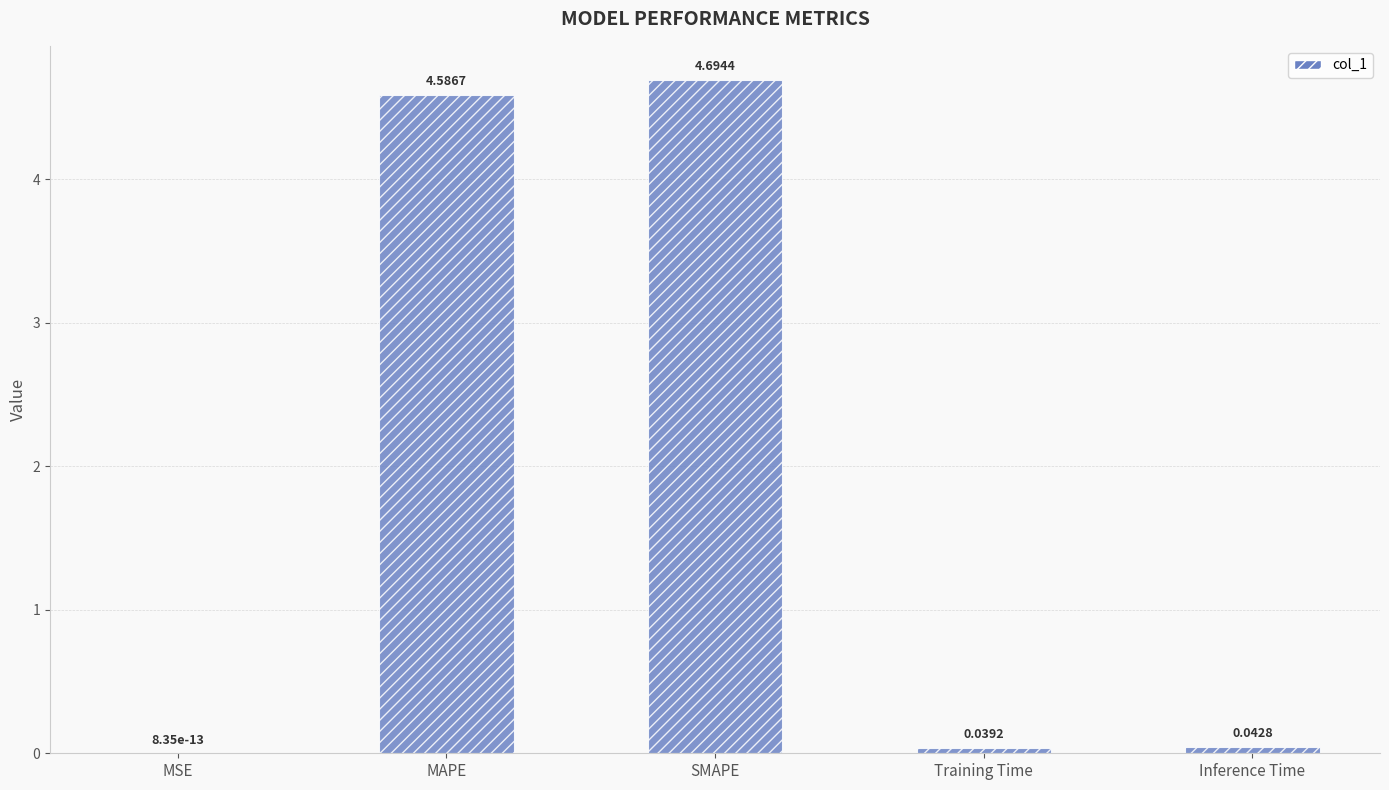

Which has a higher value, Training Time or MAPE?

MAPE